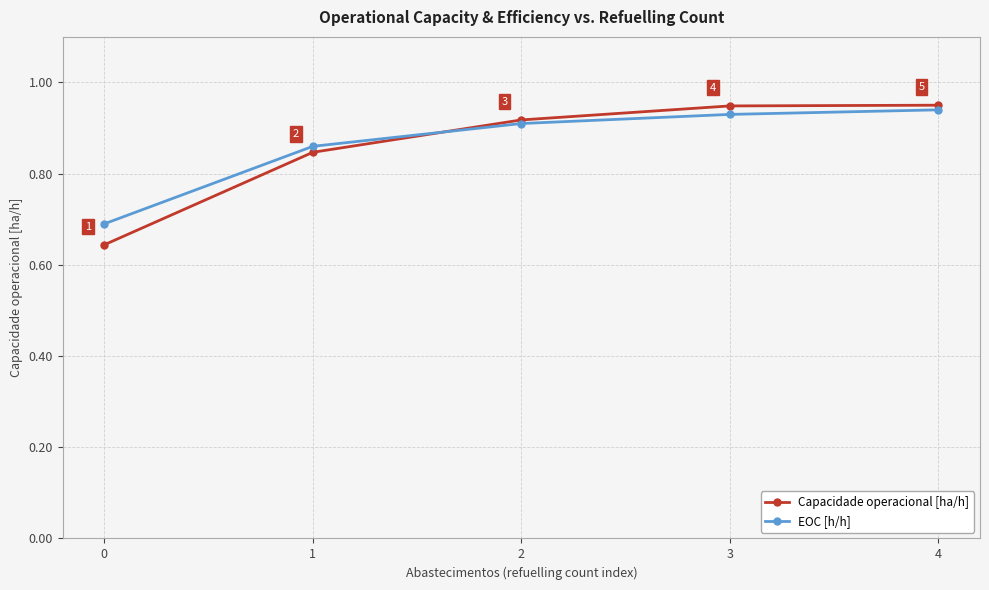

True or false: EOC [h/h] has a value of 0.9 at 0.

False